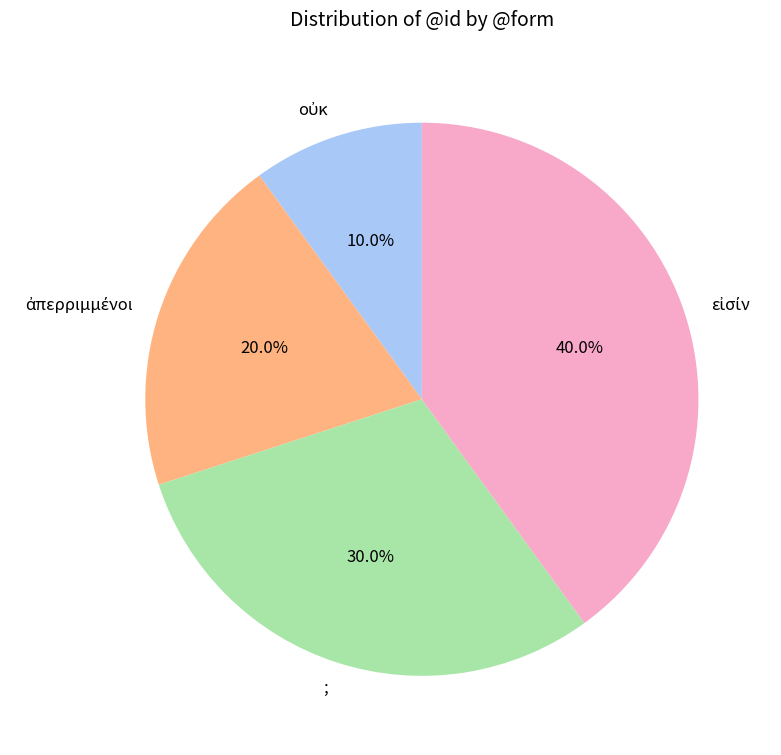

Count the number of slices in the pie.

4